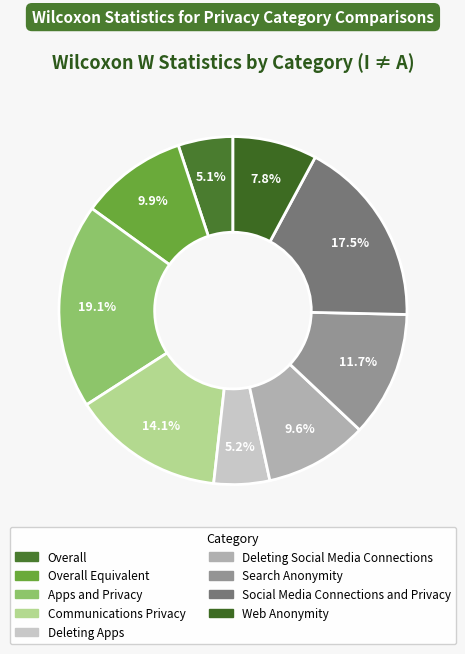

What is the smallest slice in the pie chart?

Overall